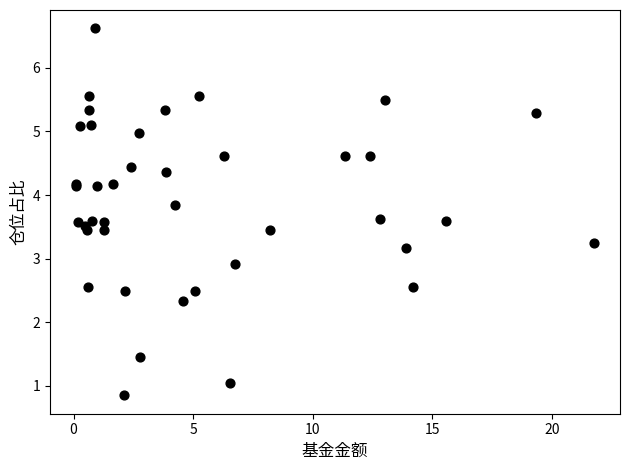

What Y value in the scatter plot is closest to 3?

2.9